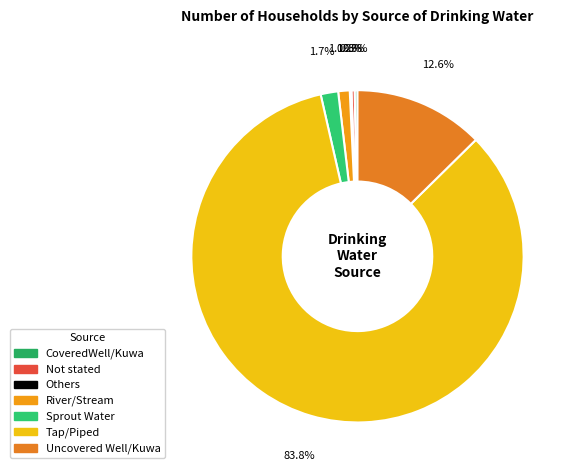

To the nearest percent, what is the average slice percentage?

14%